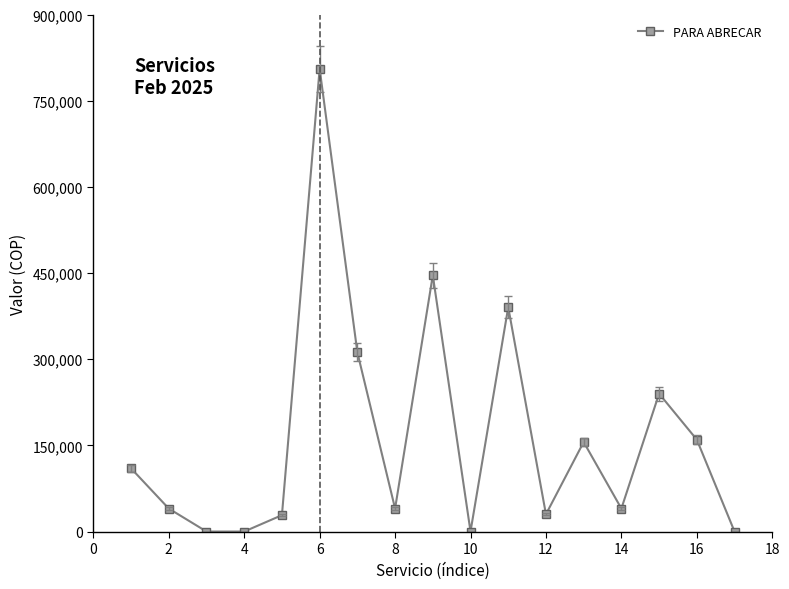

True or false: there are more than 1 points higher than both neighbors.

True